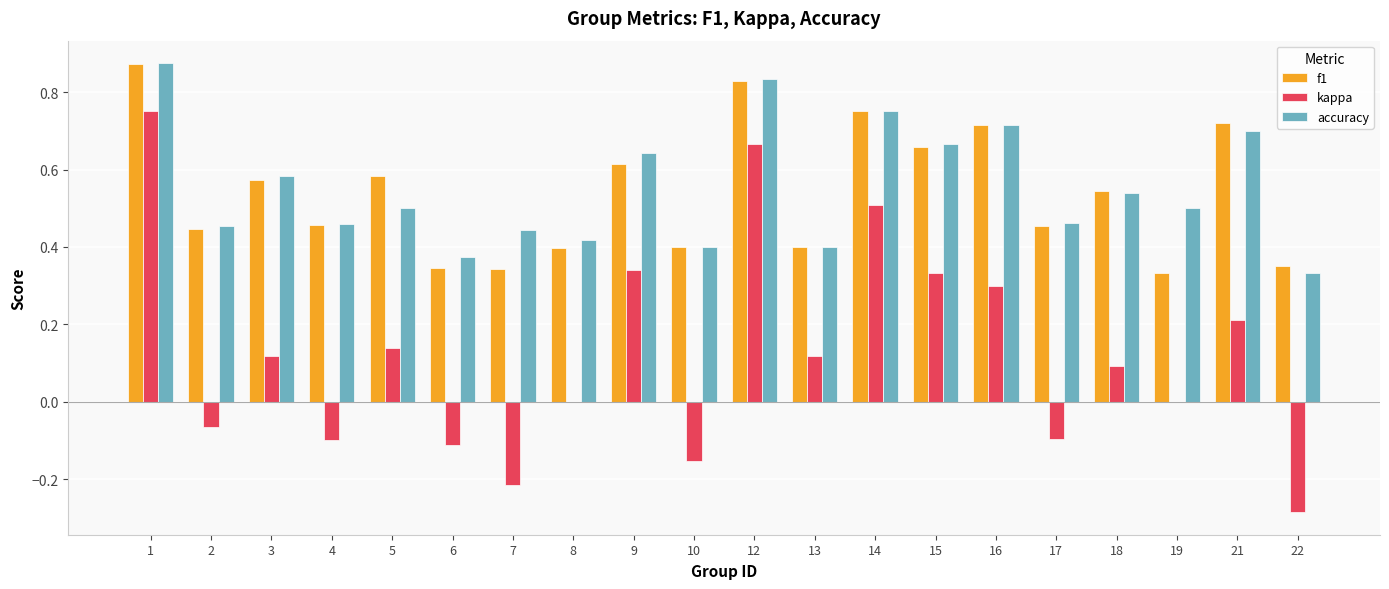

What is the sum of the f1 values at 12 and 10?

1.2